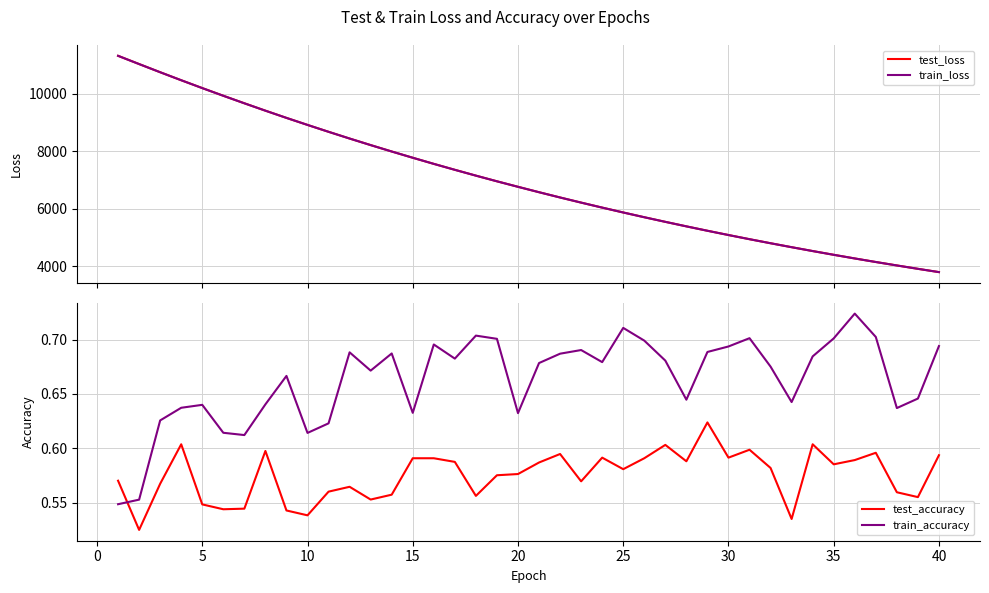

Which series ends up on top after the final intersection of train_accuracy and test_accuracy?

train_accuracy